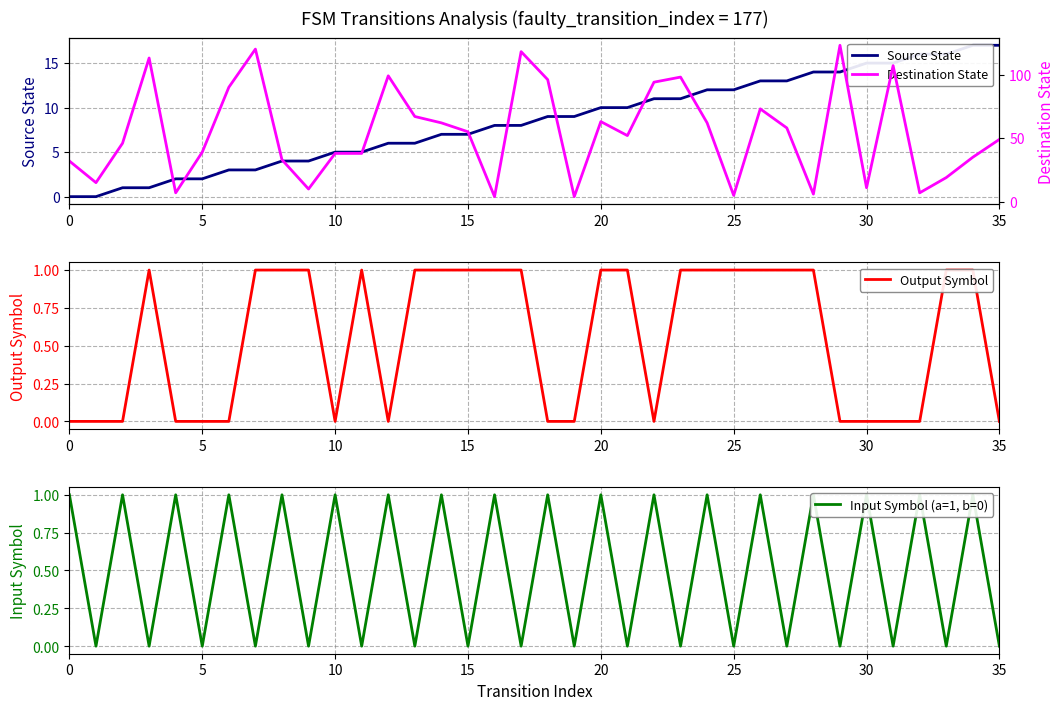

What is the sum of all Source State values?

306